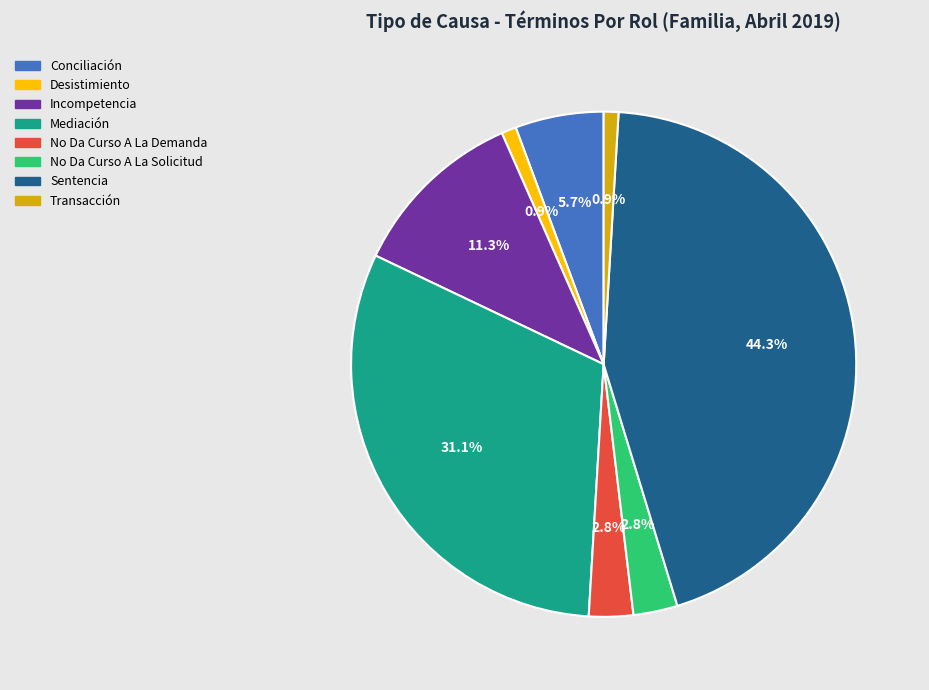

The Conciliación slice represents 1% of the pie. True or false?

False